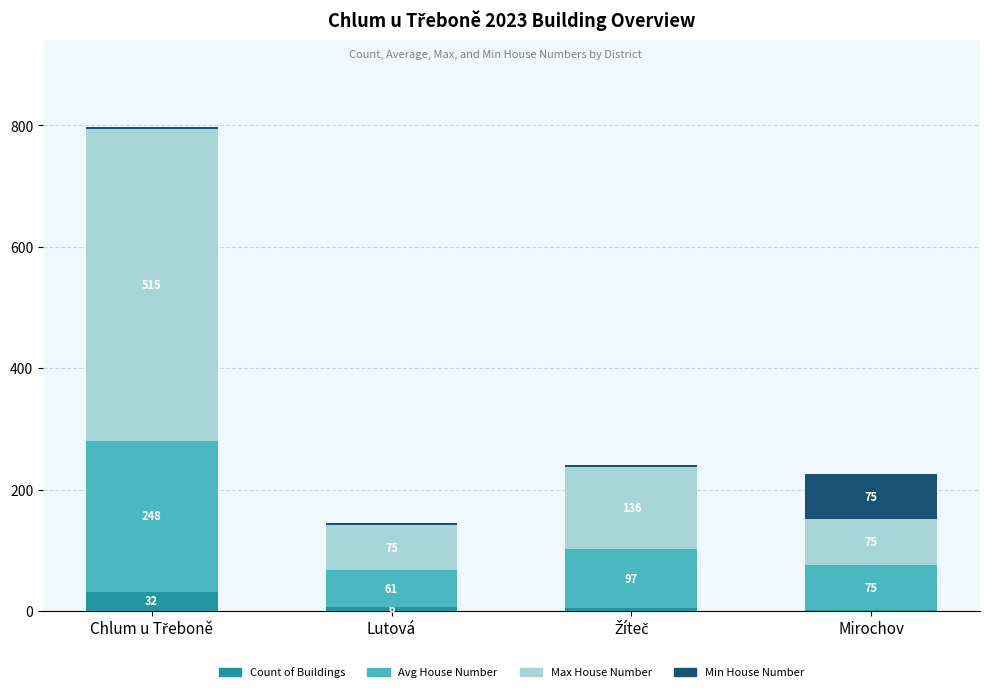

What is the total value across all series at Lutová?

145